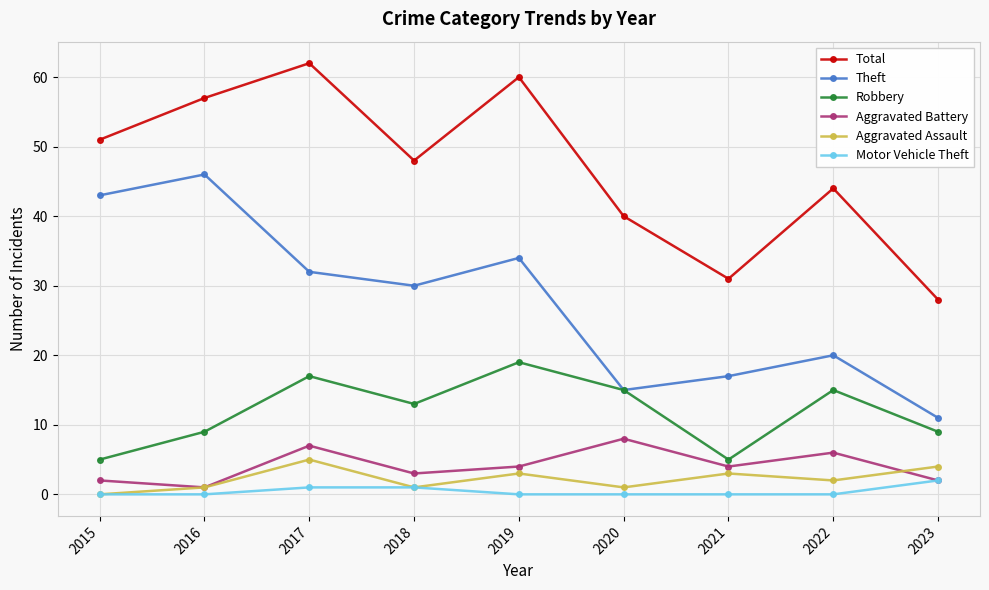

True or false: Motor Vehicle Theft and Theft intersect in this chart.

False